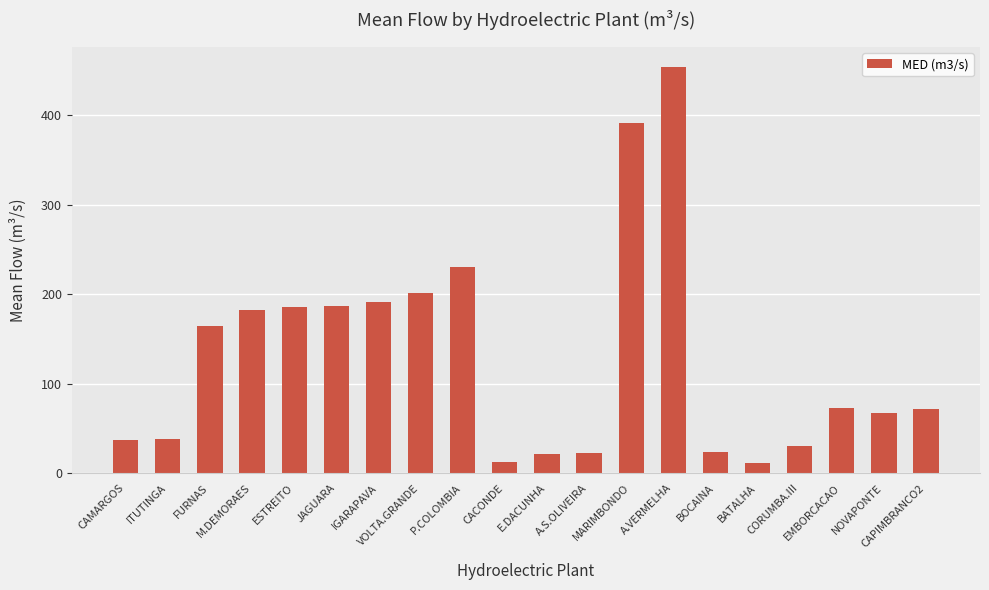

How many values are below 72?

9